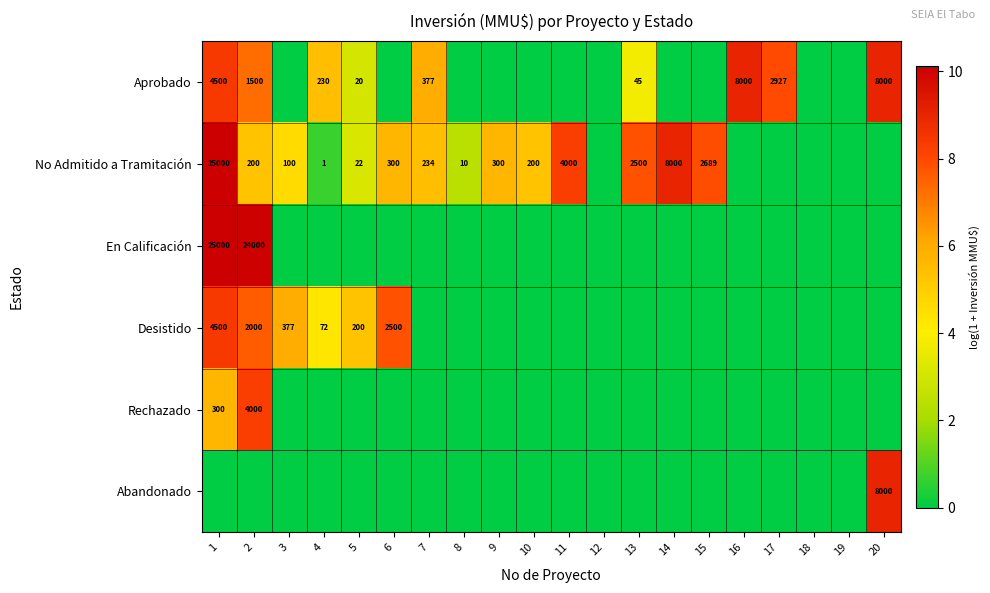

Is it true that No Admitido a Tramitación equals 131 at 9?

False